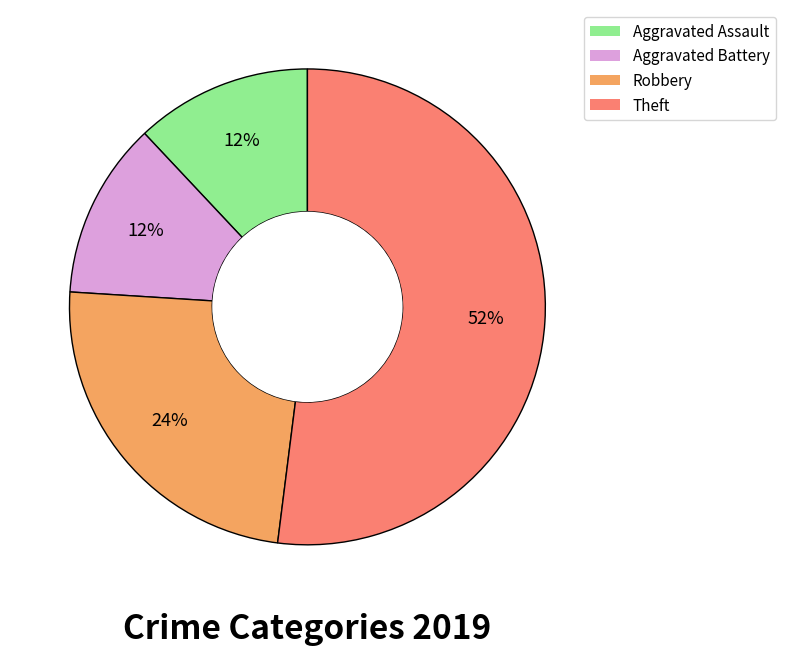

Count the number of slices in the pie.

4